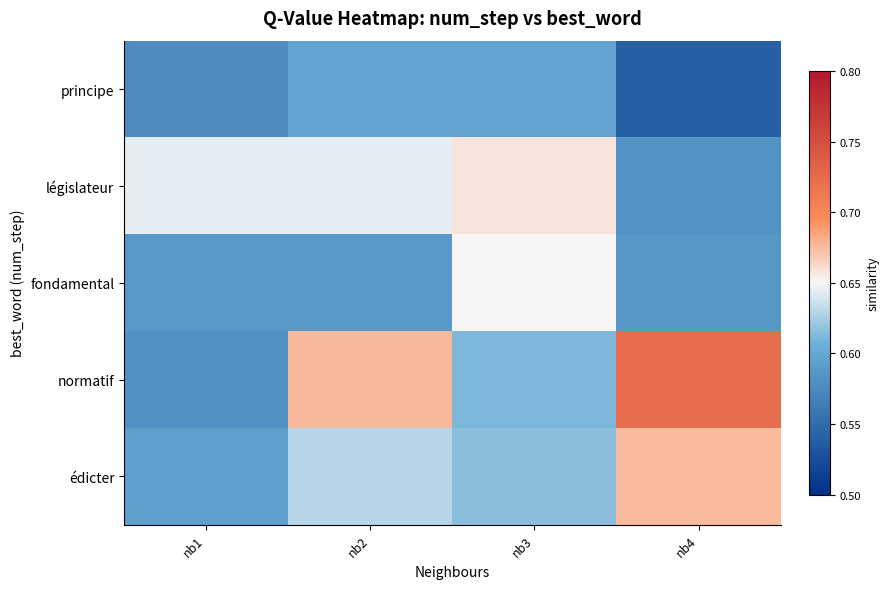

Which has a higher value, nb1 or nb4?

nb1